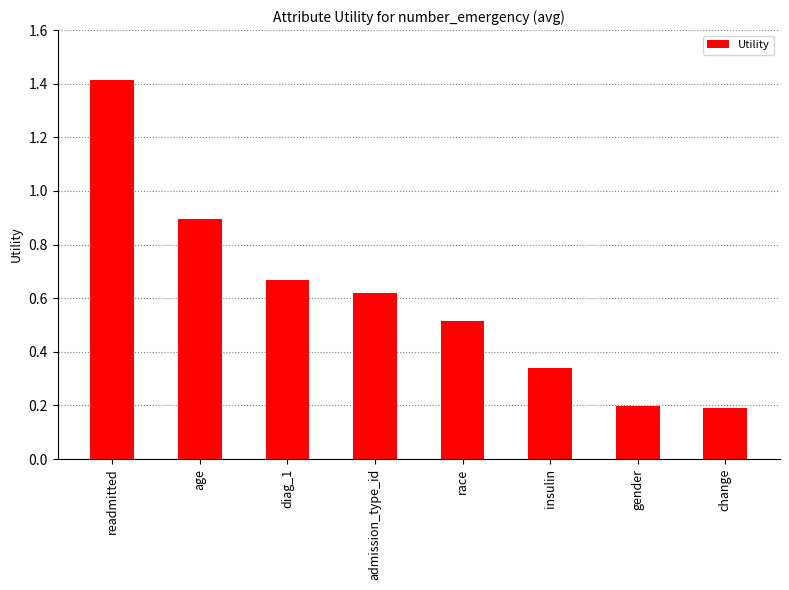

At which category does the chart reach its peak across all series?

readmitted